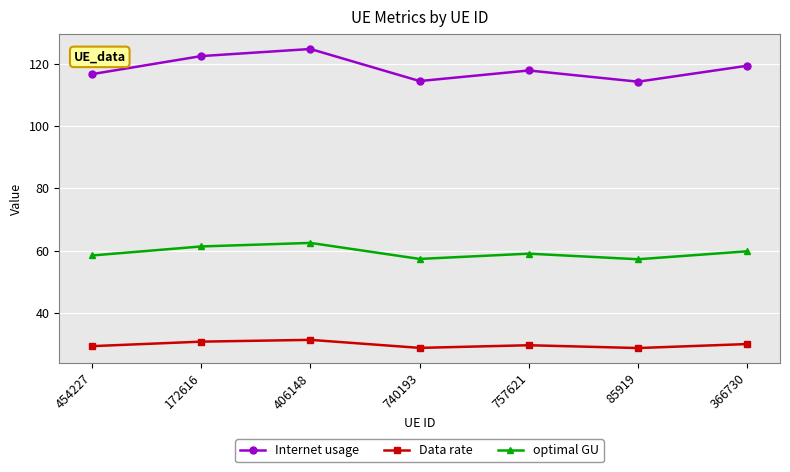

What is the highest value of the Data rate series?

31.2